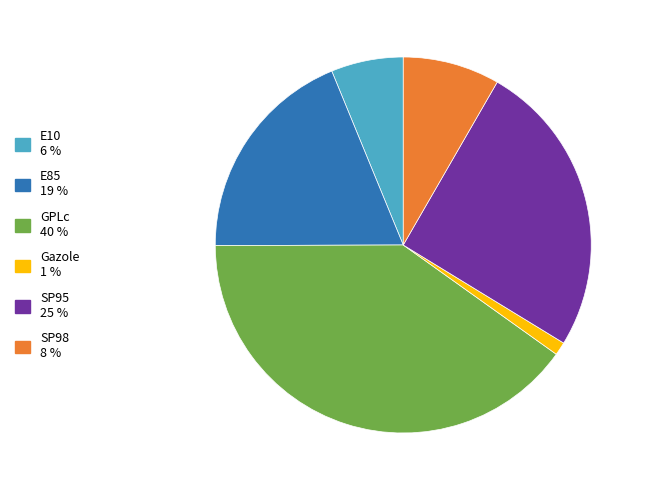

Between E10 and Gazole, which is larger?

E10